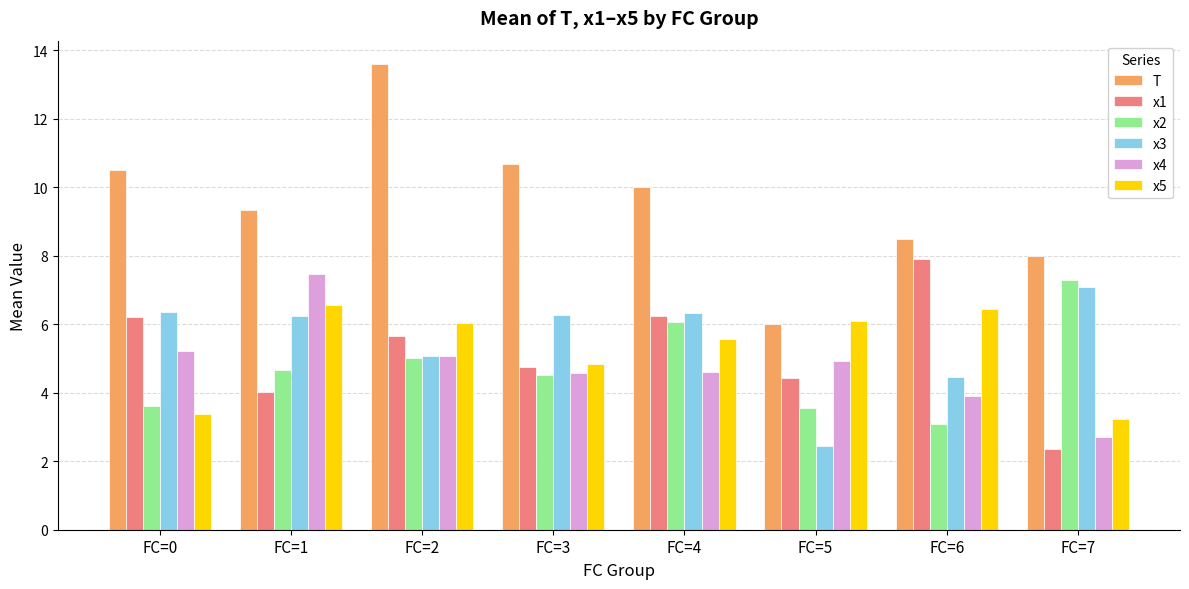

Read the x4 value at FC=3.

4.6